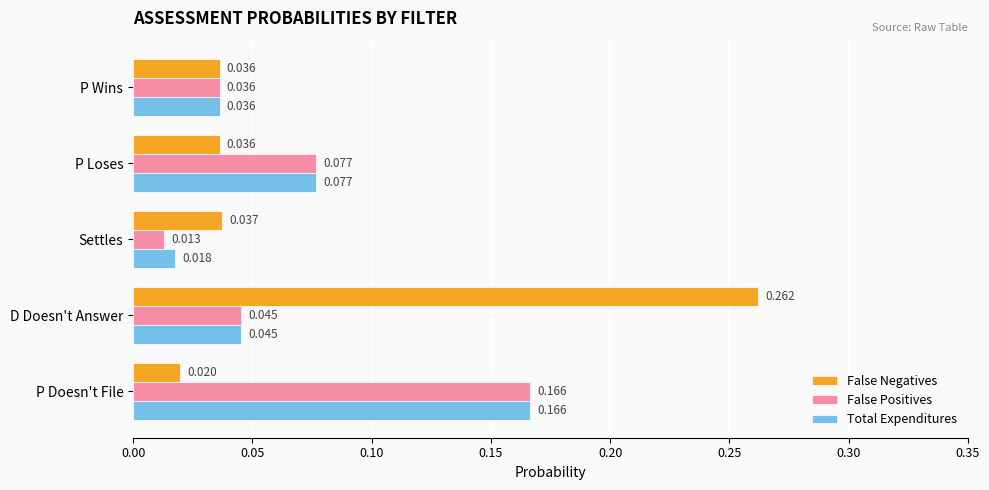

Which series has the largest total across all categories?

False Negatives